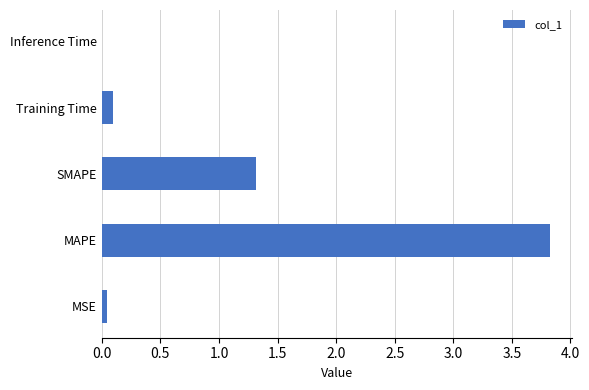

Which has a higher value, MSE or MAPE?

MAPE